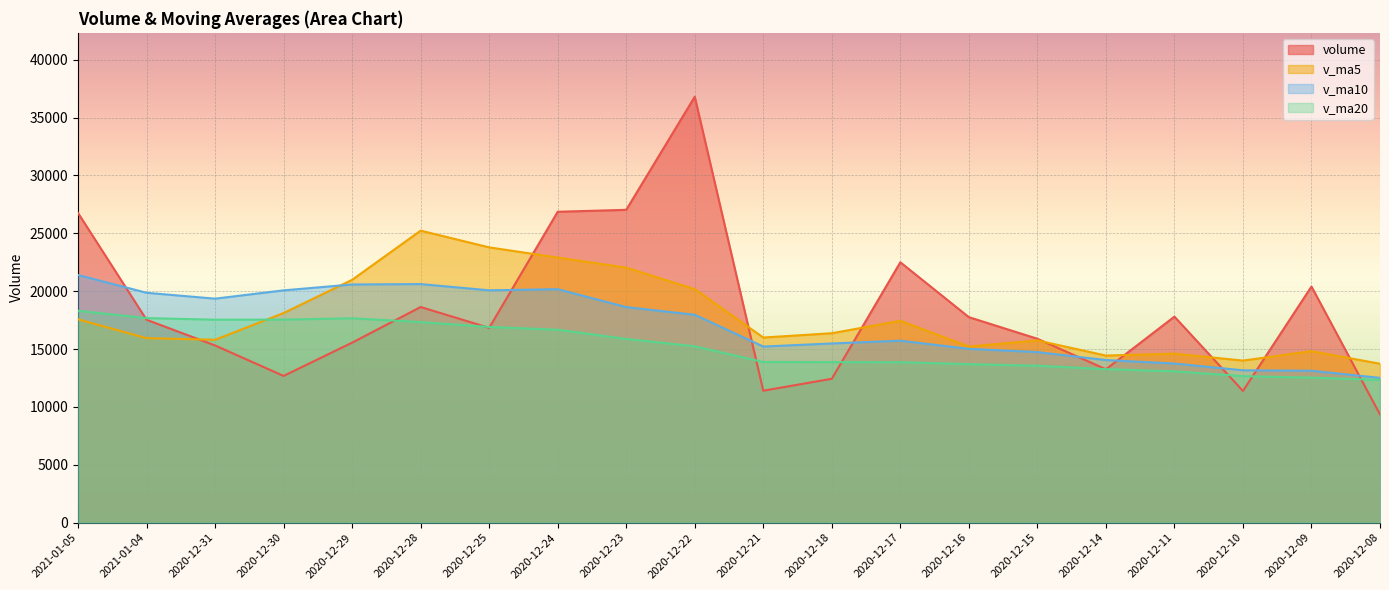

True or false: v_ma10 has a value of 14291.6 at 2020-12-29.

False